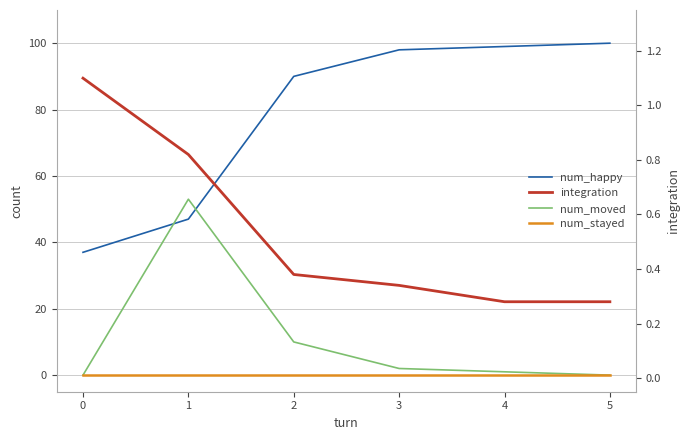

True or false: num_happy has a value of 81.0 at 1.

False